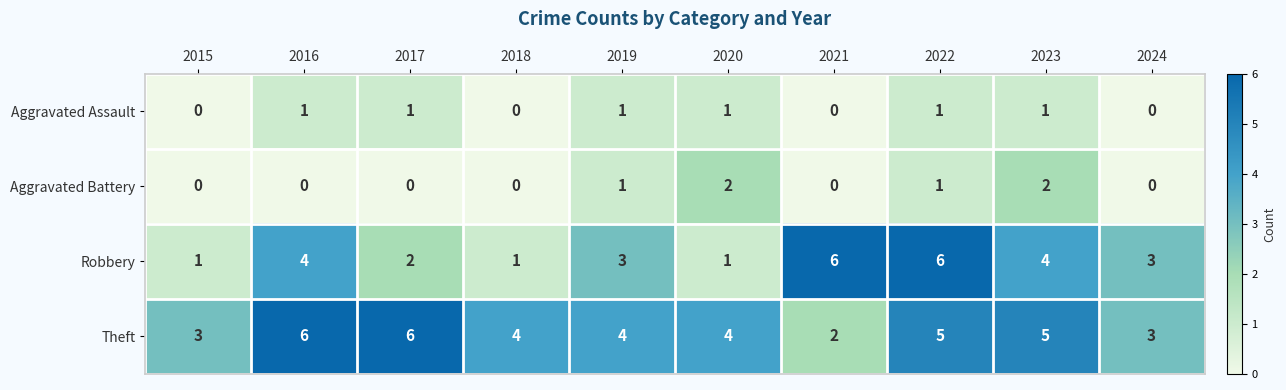

Count the number of data series in this chart.

4